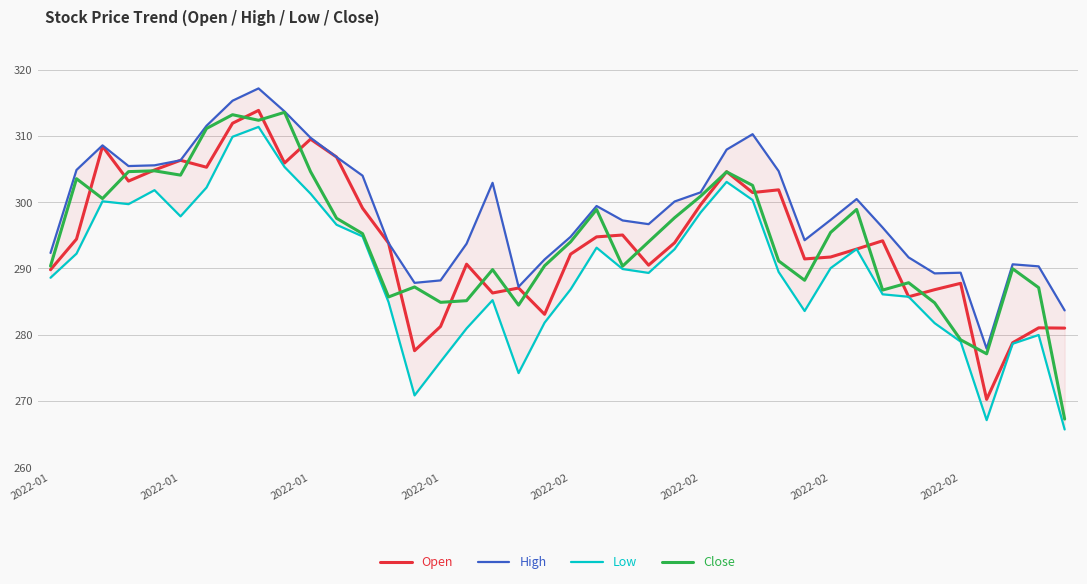

At which label does High reach its minimum?

36